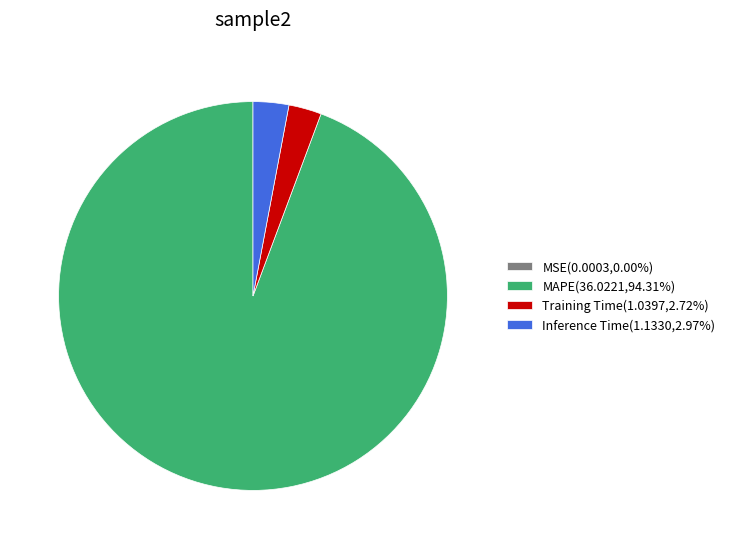

Is MAPE(36.0221,94.31%) the majority of the pie?

Yes